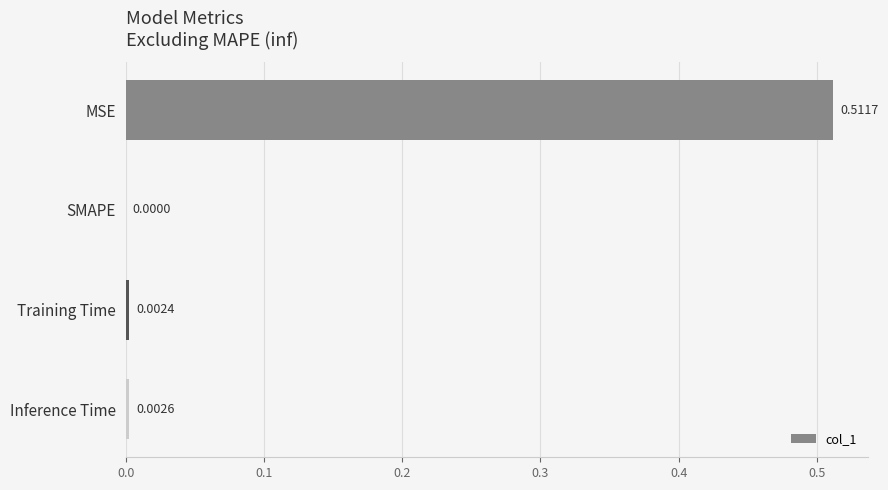

Which label corresponds to the largest value in the chart?

MSE